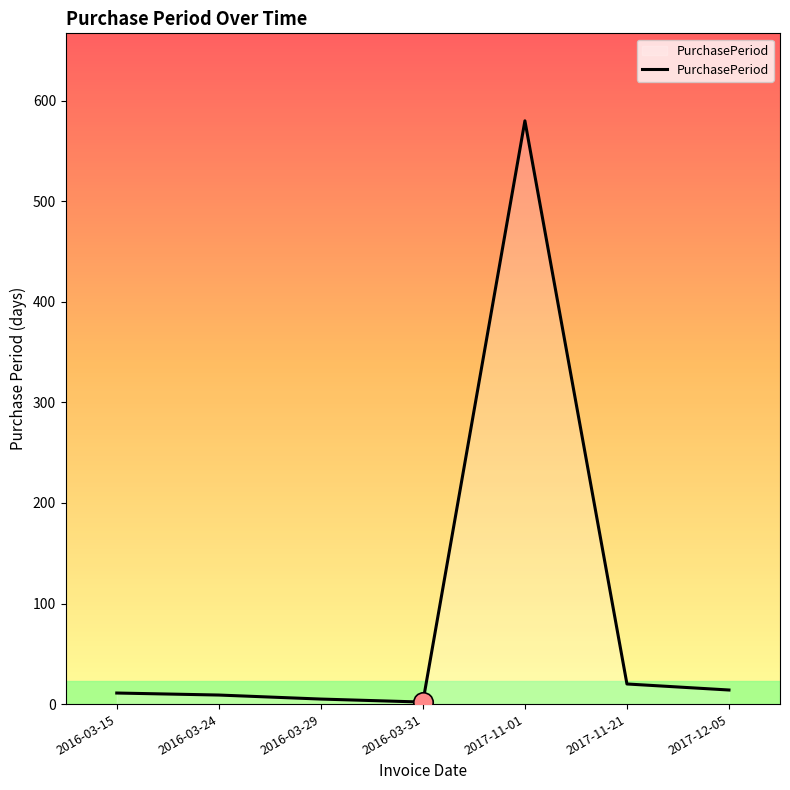

Is this an area chart (filled region under the line)?

No